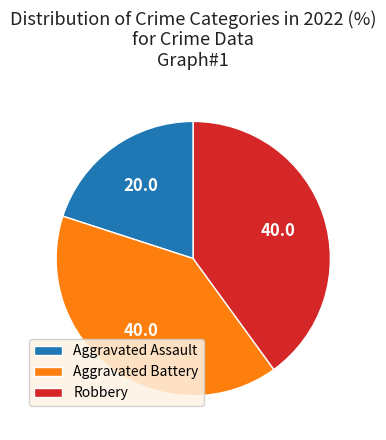

What is the ratio of the value at Aggravated Battery to the value at Robbery?

1.0